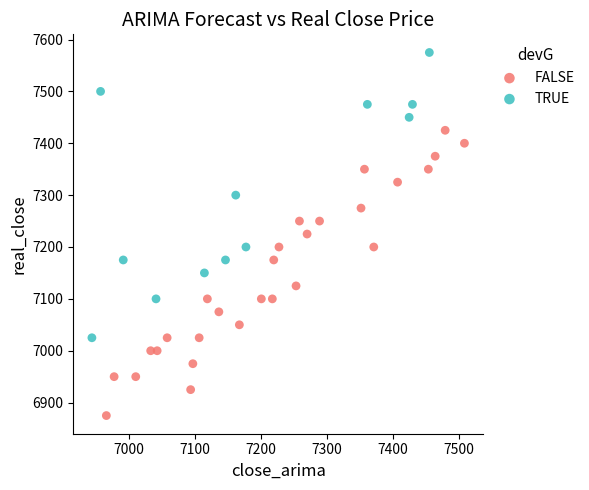

Which series reaches the maximum Y coordinate?

TRUE